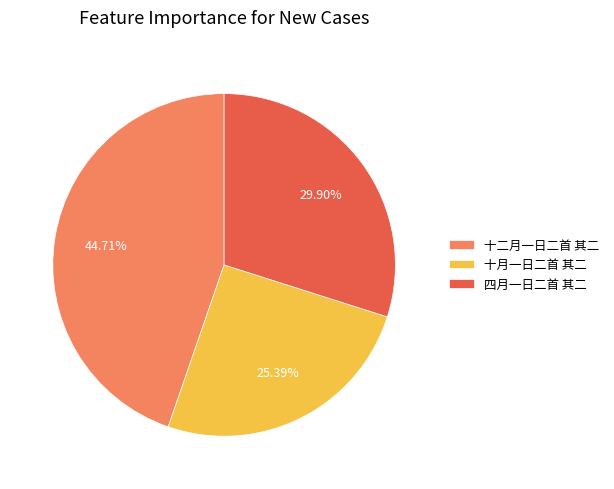

What percentage is NOT represented by 十月一日二首 其二?

74.6%